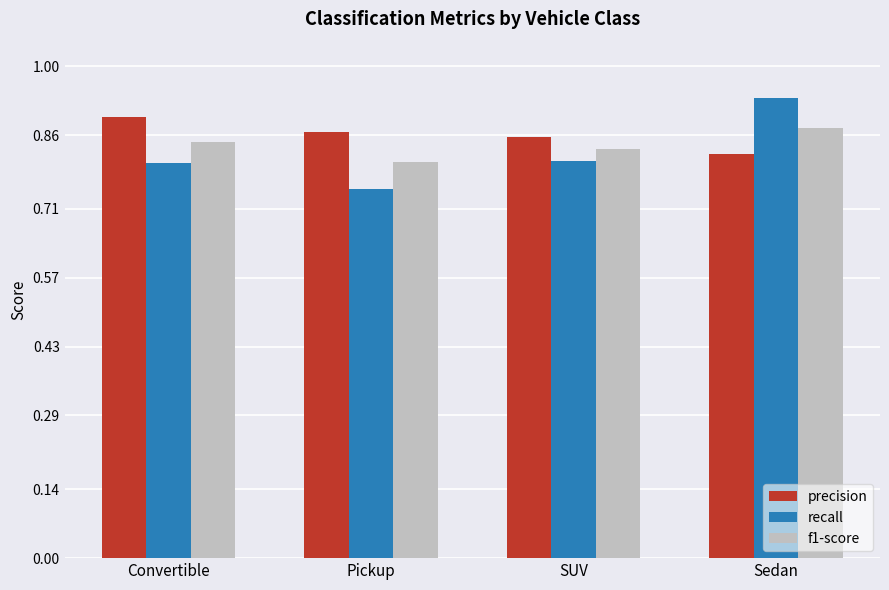

Is it true that precision equals 0.5 at SUV?

False